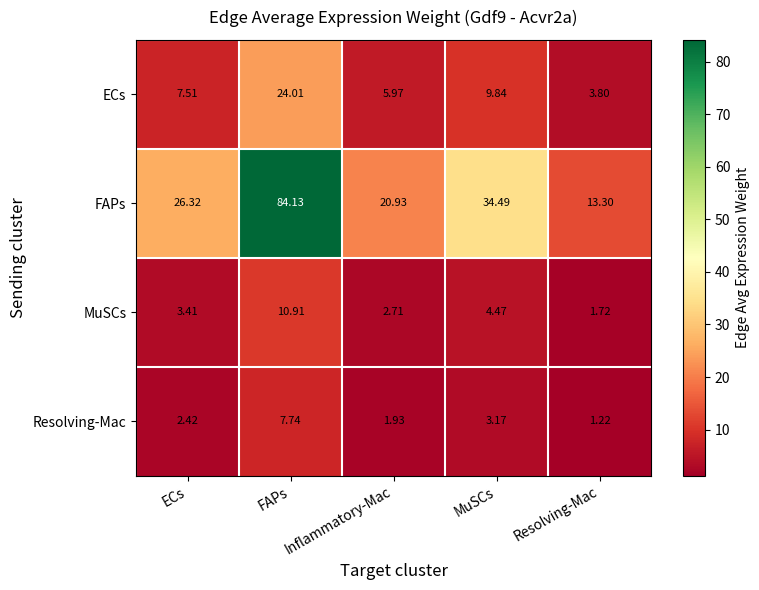

At which category does the chart reach its peak across all series?

FAPs